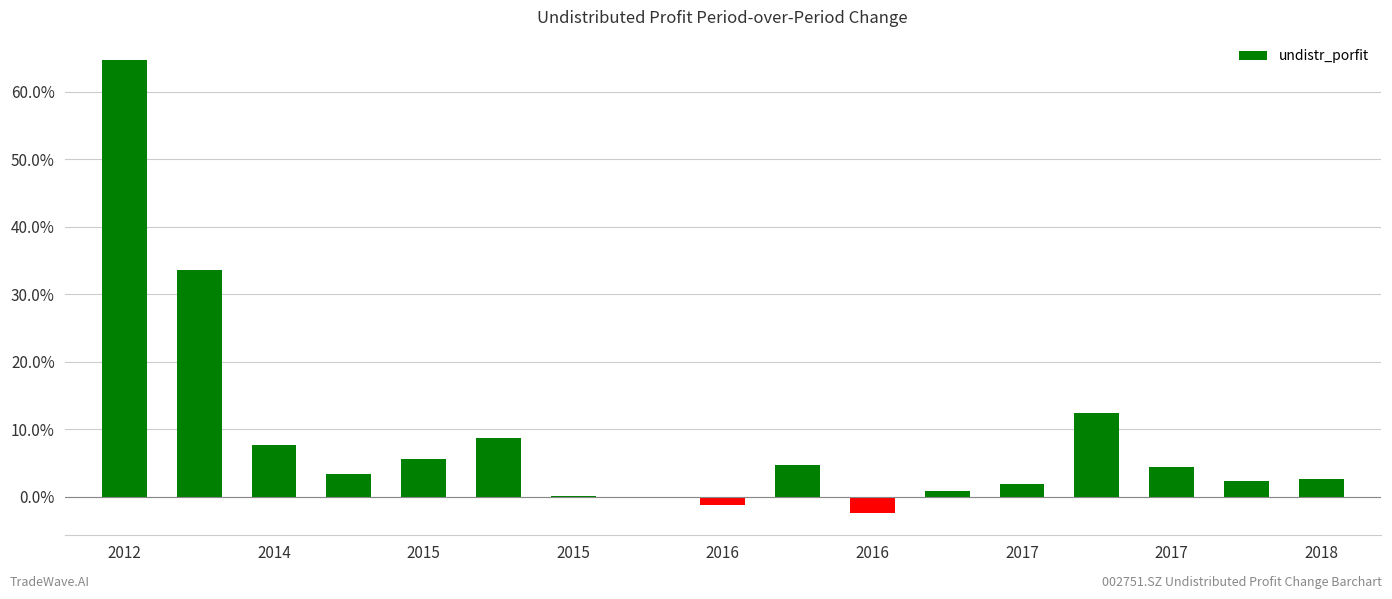

What is the greatest value displayed?

64.7